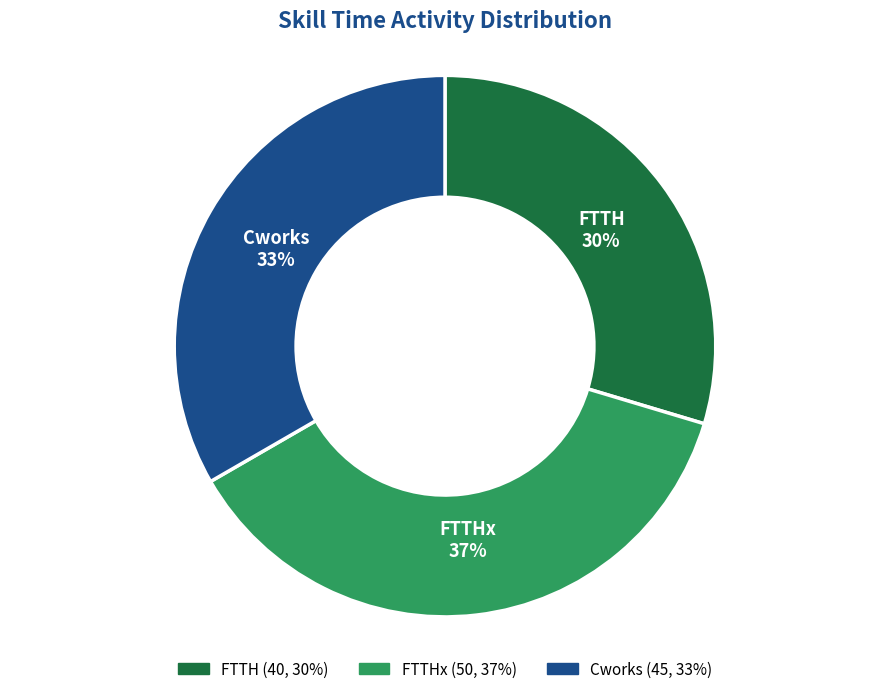

To the nearest percent, what is the difference between the largest and smallest slice percentages?

7%